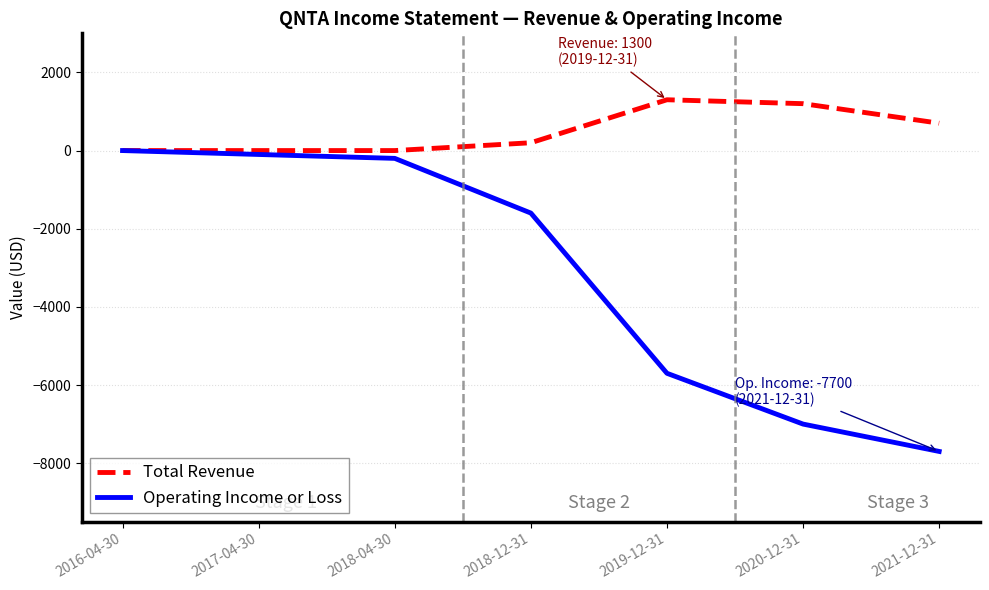

At which label does Total Revenue reach its peak?

2019-12-31